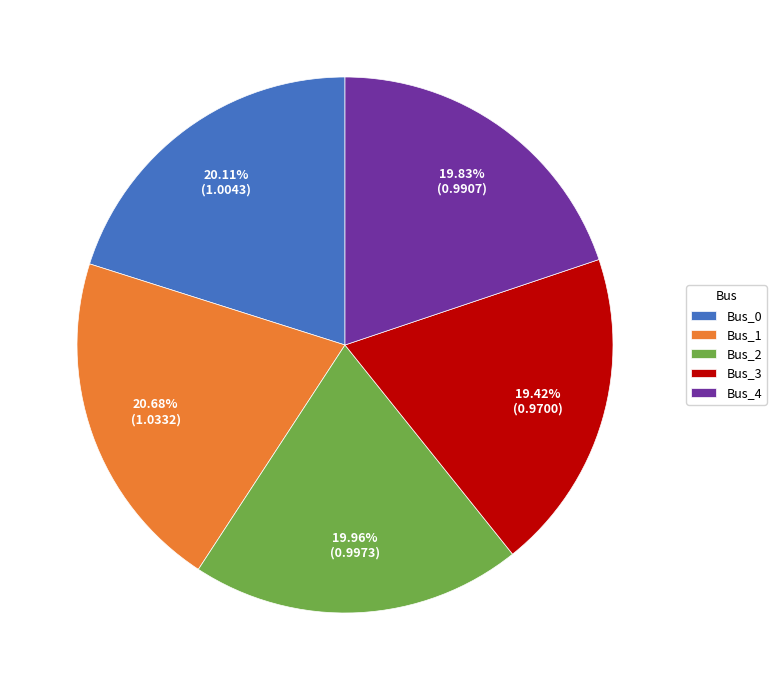

What is the total percentage of Bus_0 and Bus_3?

39.5%